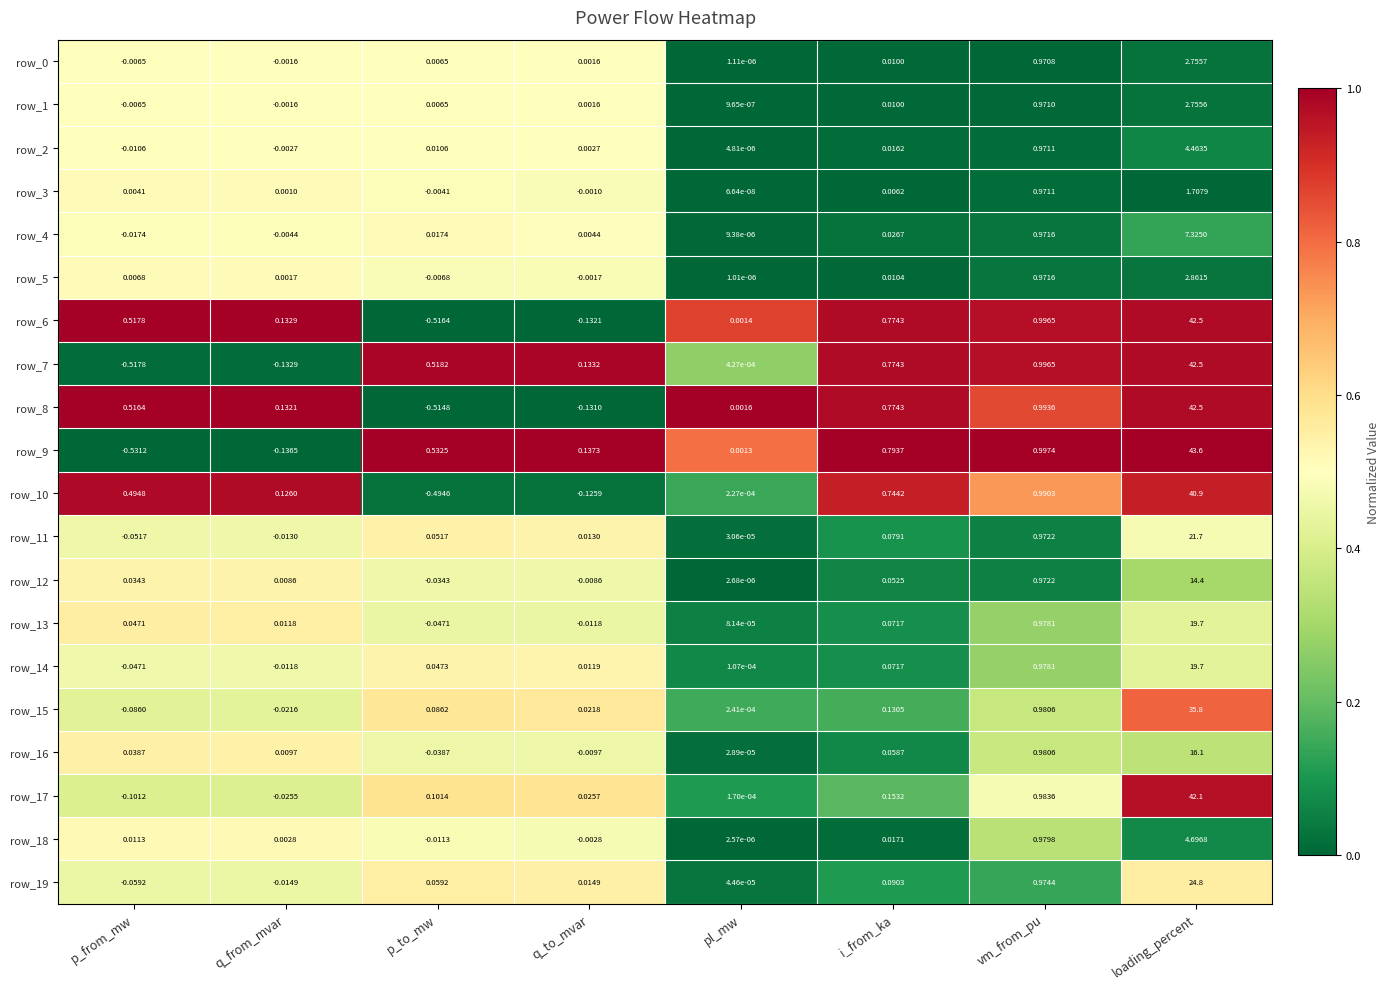

List the labels in order of row_8 value, largest first.

loading_percent, vm_from_pu, i_from_ka, p_from_mw, q_from_mvar, pl_mw, q_to_mvar, p_to_mw